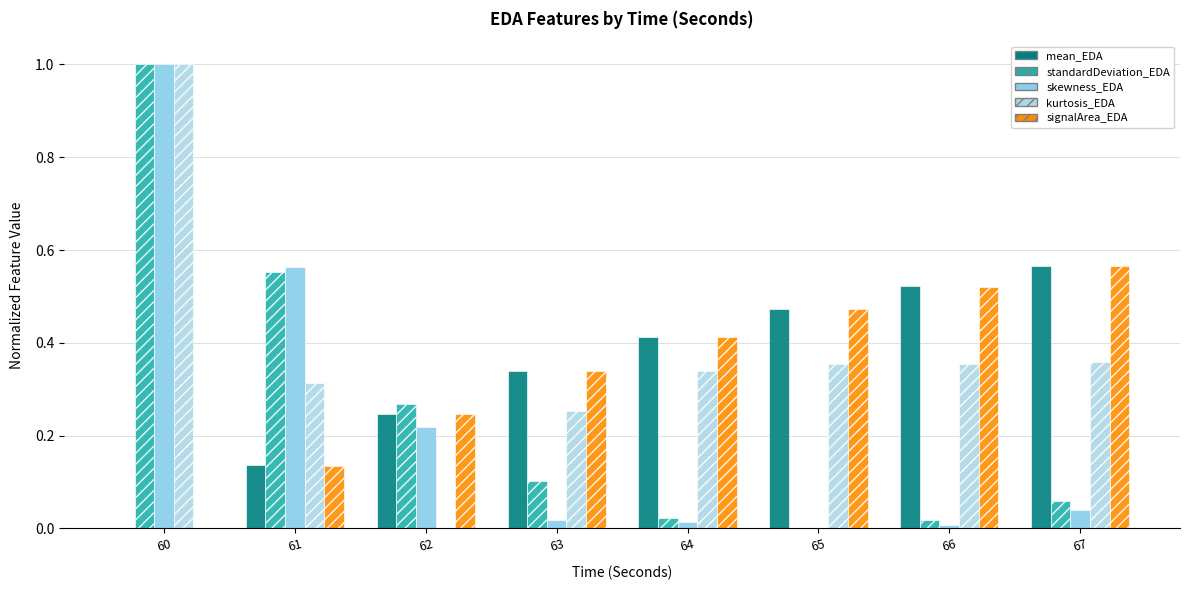

True or false: mean_EDA has a value of 0.4 at 62.

False